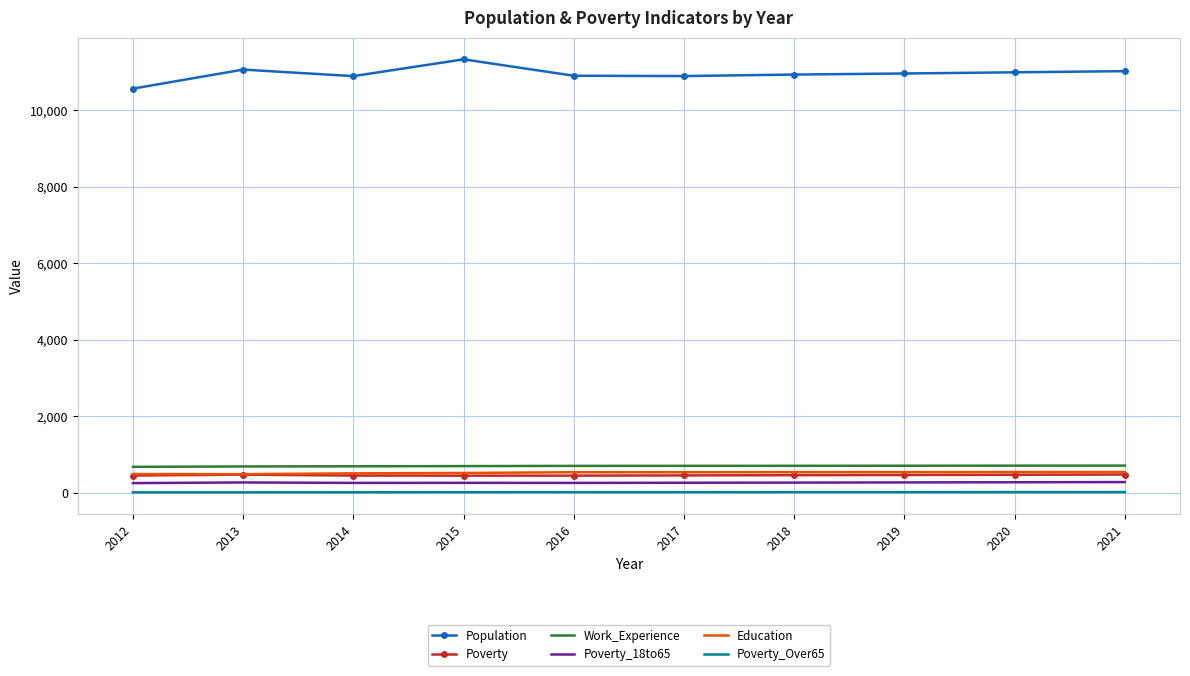

True or false: Poverty_18to65 and Poverty_Over65 intersect in this chart.

False